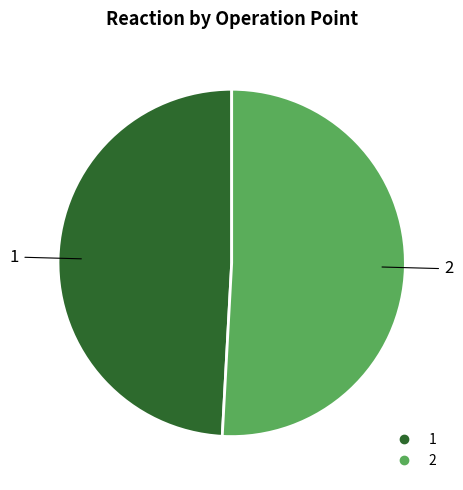

Rank the categories by value from lowest to highest.

1, 2